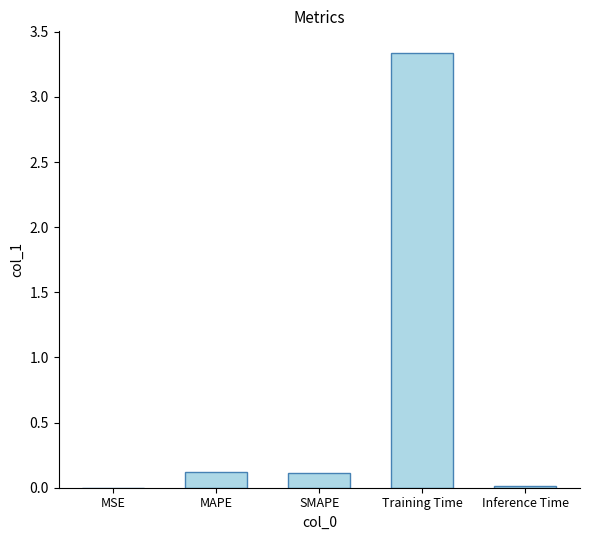

What is the average value?

0.7